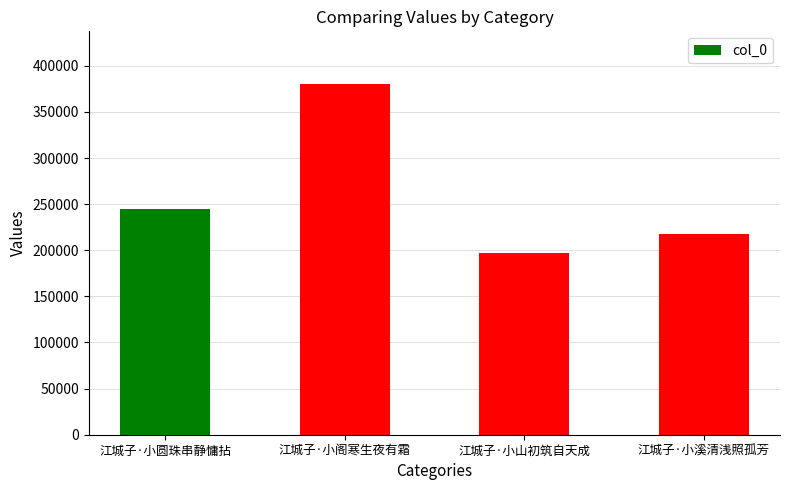

Approximately how many times larger is the value at 江城子·小溪清浅照孤芳 compared to 江城子·小山初筑自天成?

1.1